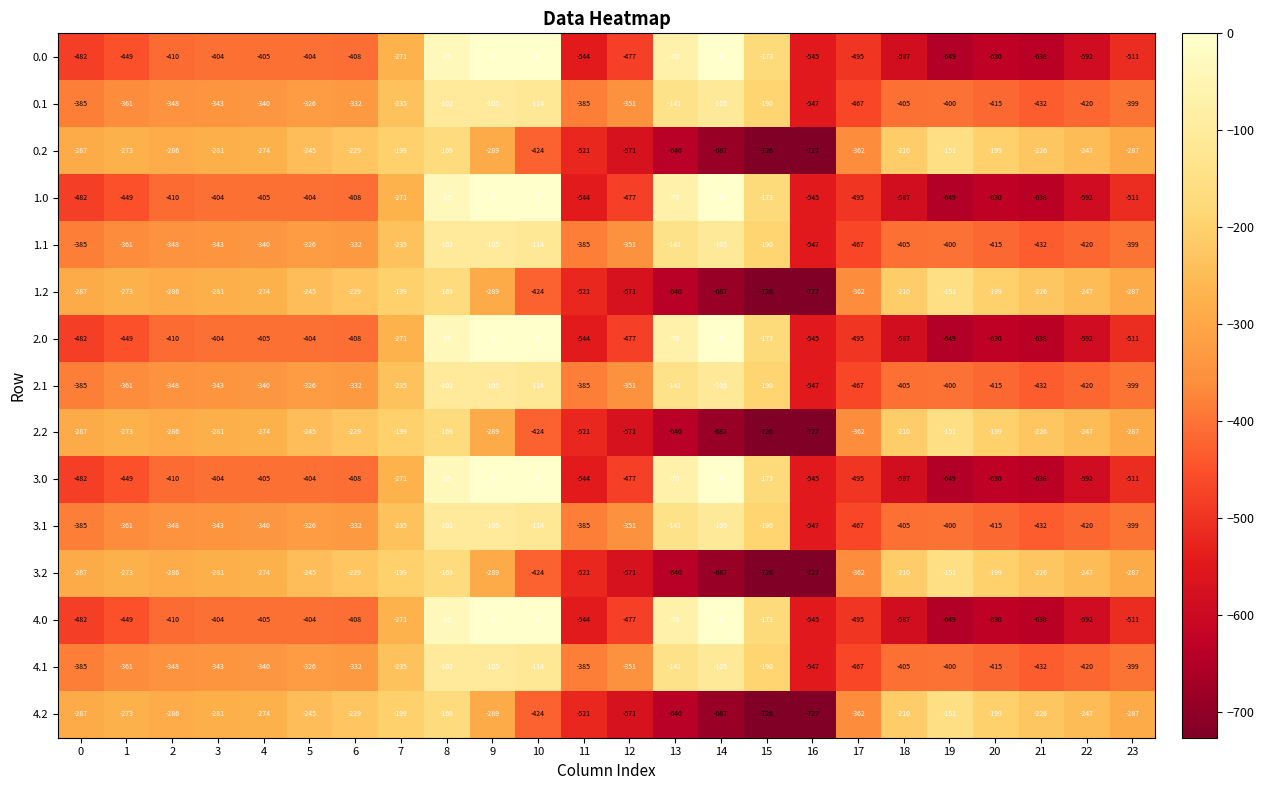

What is the sum of all 3.0 values?

-9179